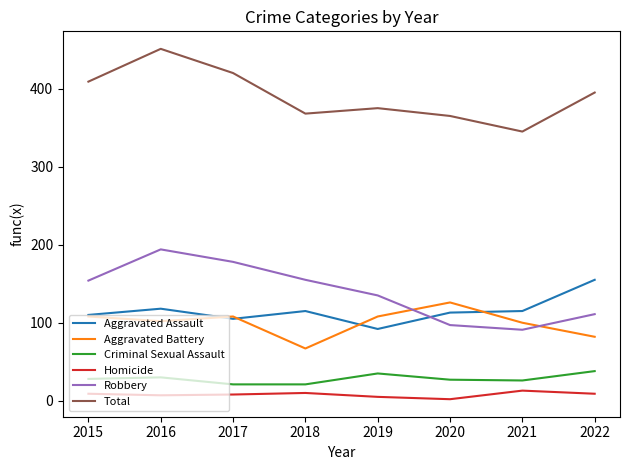

How many lines are shown in the chart?

6